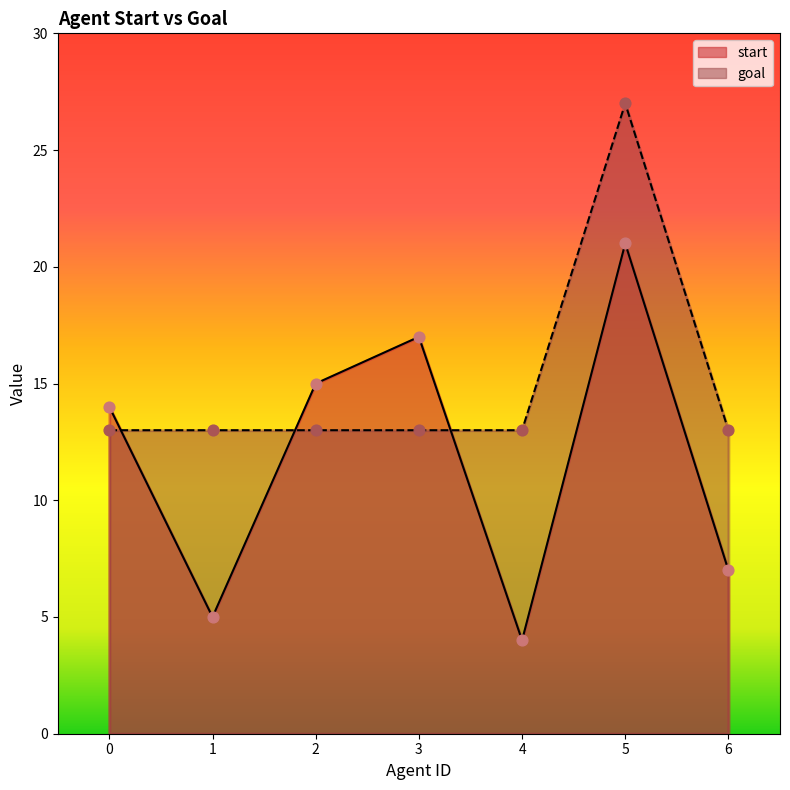

At how many categories does at least one series exceed 18?

1